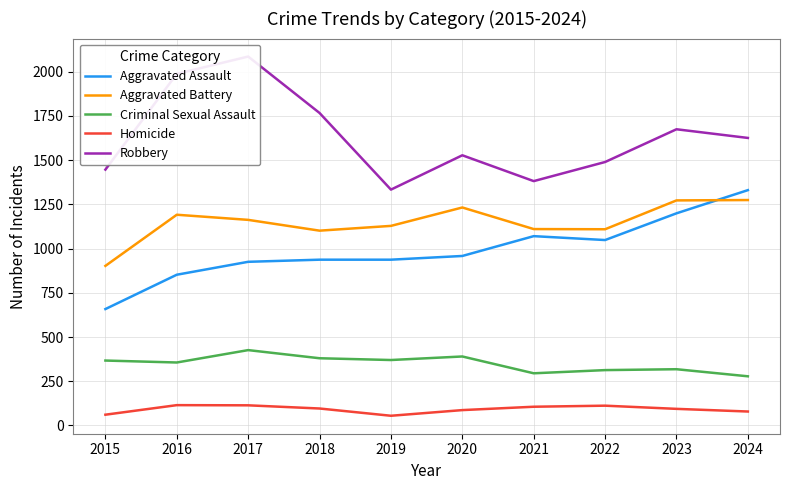

At which label does Criminal Sexual Assault reach its peak?

2017